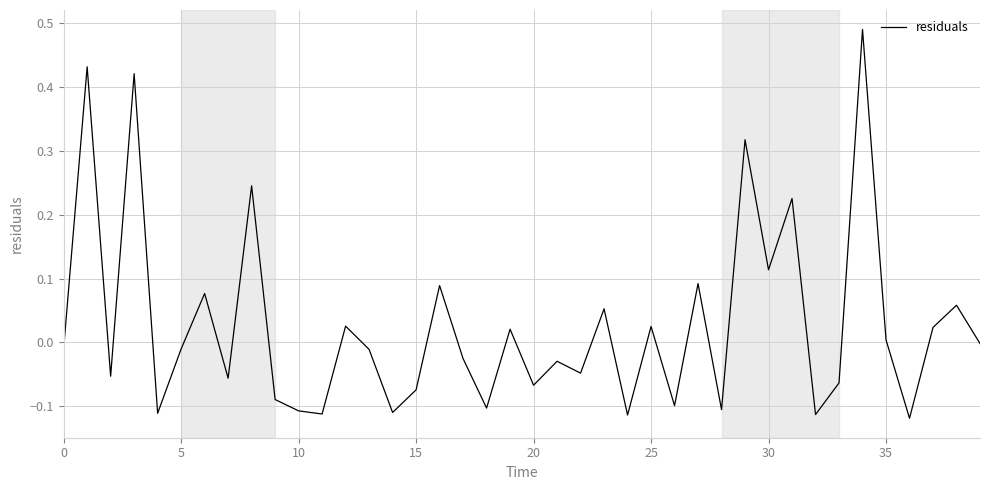

What is the difference between the maximum and minimum values?

0.6